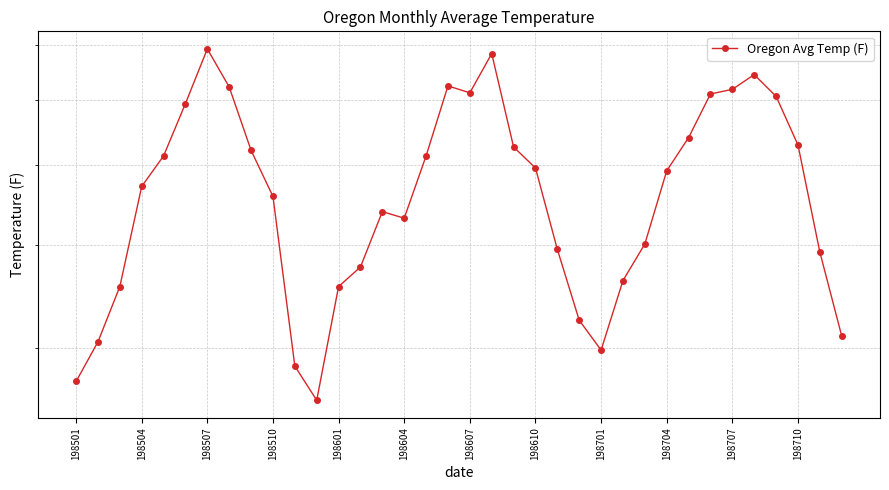

What is the greatest value displayed?

69.2